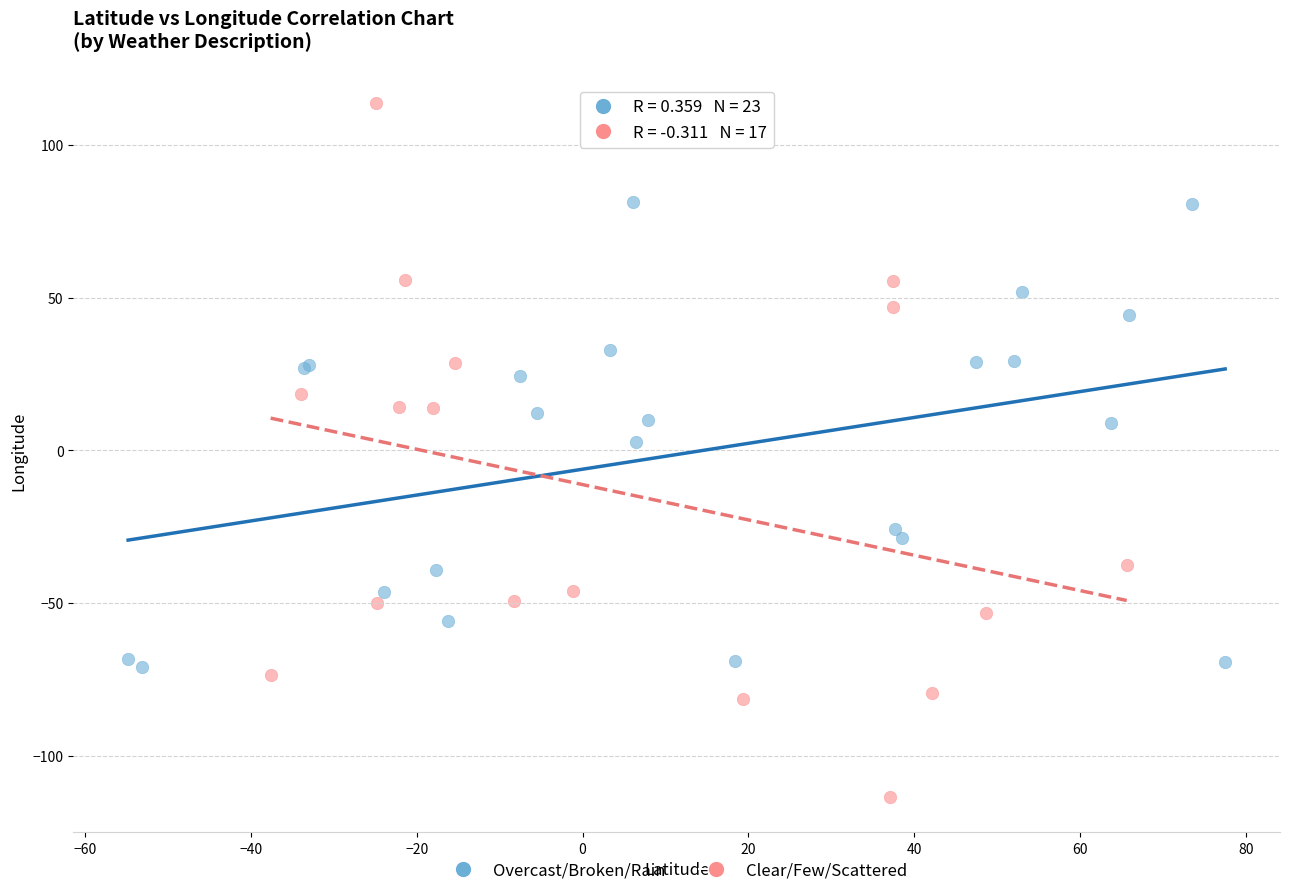

Which series contains the highest Y value?

Clear/Few/Scattered